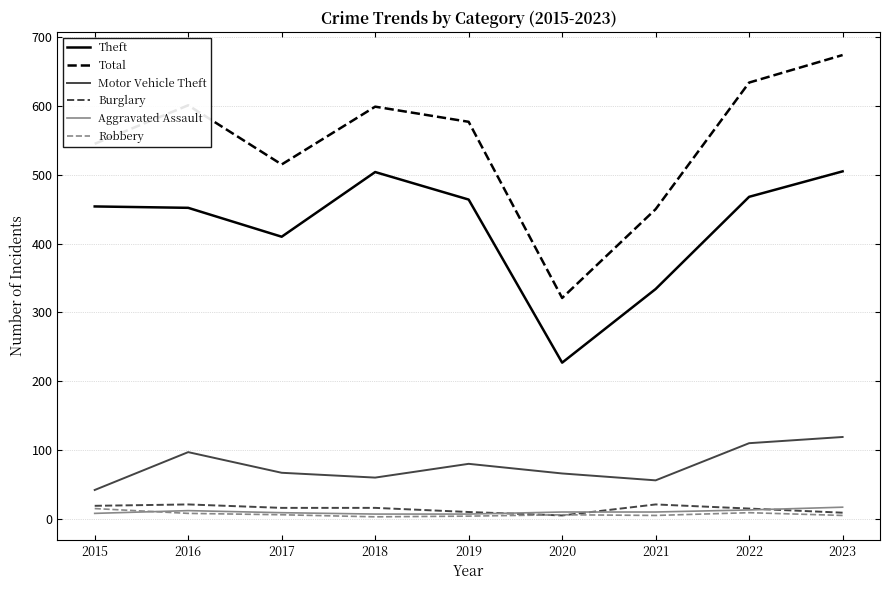

What is the average value of the Burglary series?

15